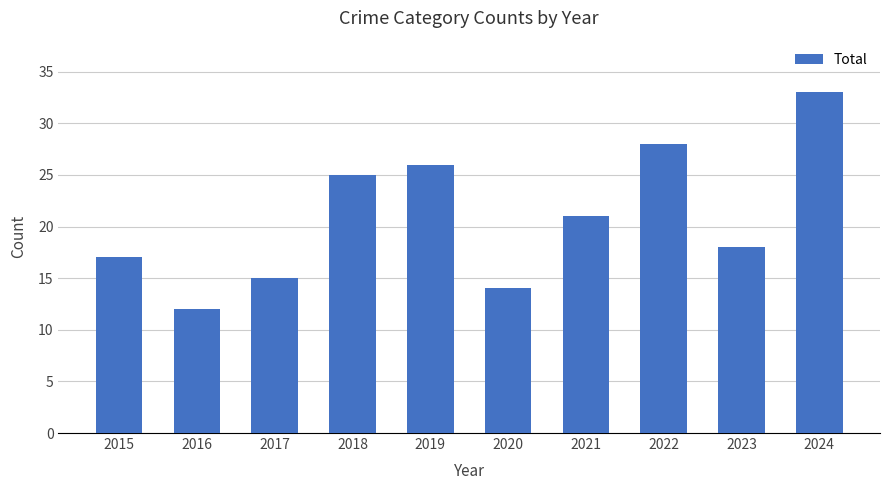

True or false: the data shows 26 at 2019.

True